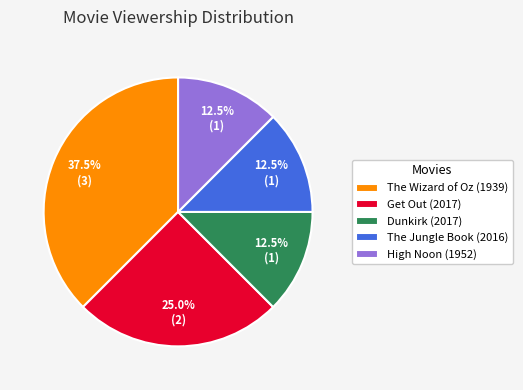

What is the largest slice in the pie chart?

The Wizard of Oz (1939)